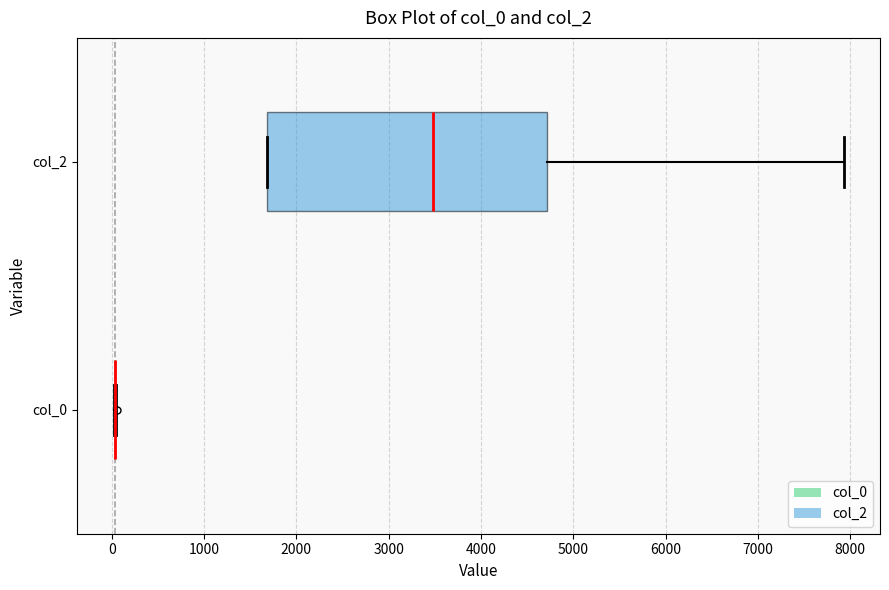

Reading bottom to top, read every box against the x-axis: the position of its median line, the range the box covers, and the ends of its whiskers. The values are not printed on the chart, so give them approximately, as read against the axis.

col_0: box collapsed to a line at 0, whiskers 0 to 100
col_2: median 3500, box 1700 to 4700, whiskers 1700 to 7900